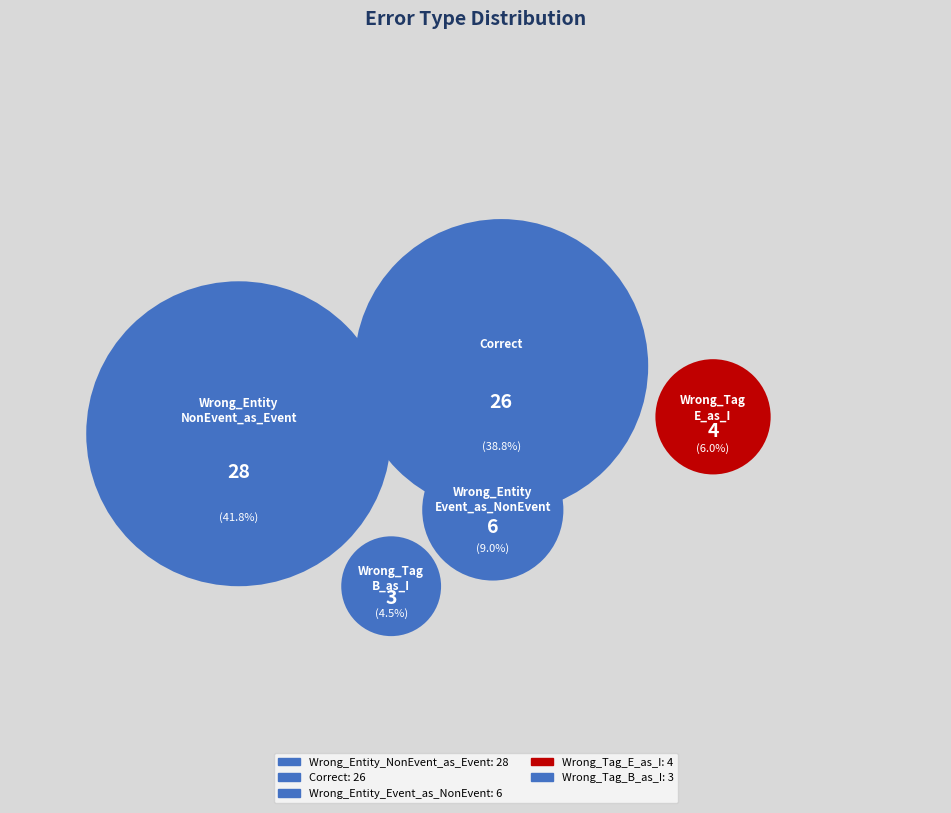

Count the number of slices in the pie.

5